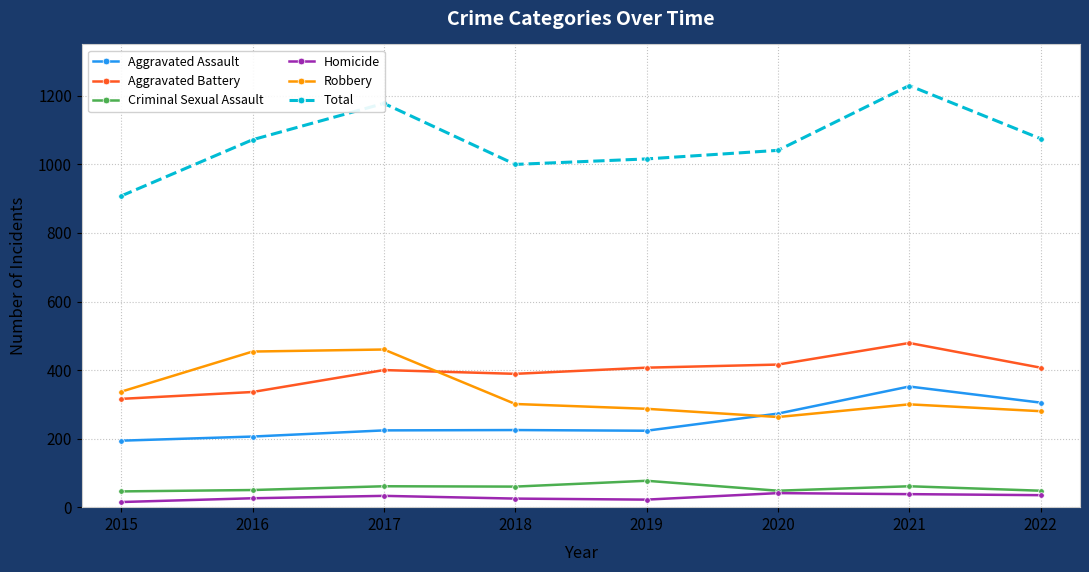

In Homicide, how many points are lower than both neighbors (excluding endpoints)?

1